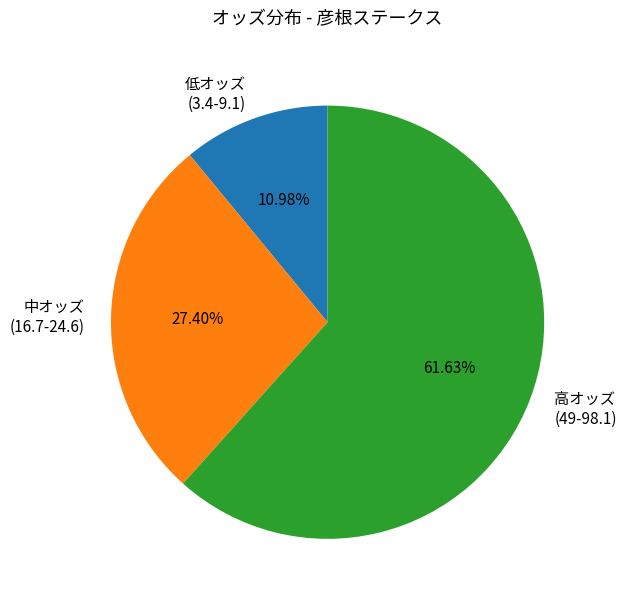

To the nearest percent, what is the average slice percentage?

33%